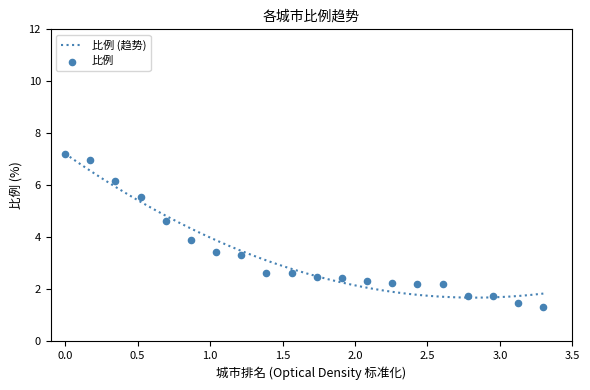

What is the minimum value for 比例 (趋势)?

1.7